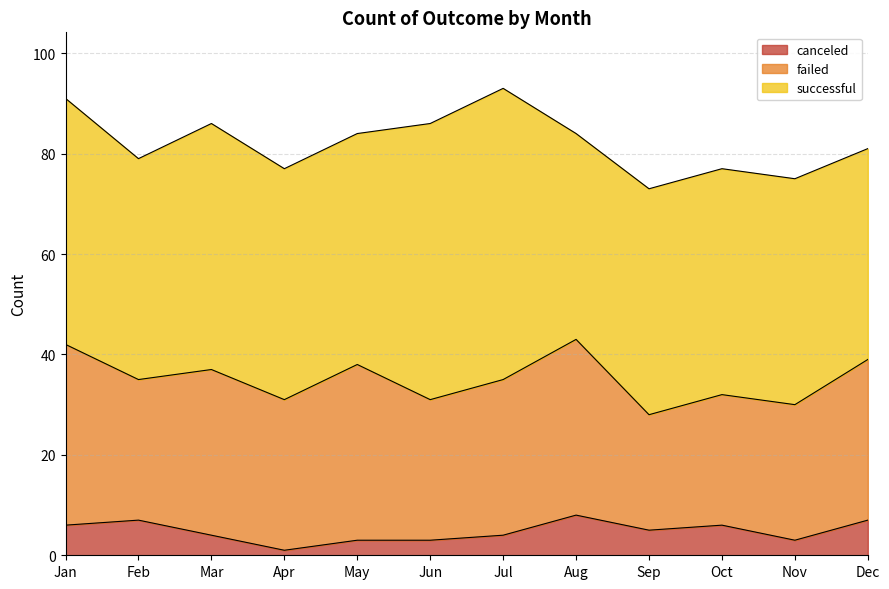

True or false: canceled has more than 1 interior local peaks.

True